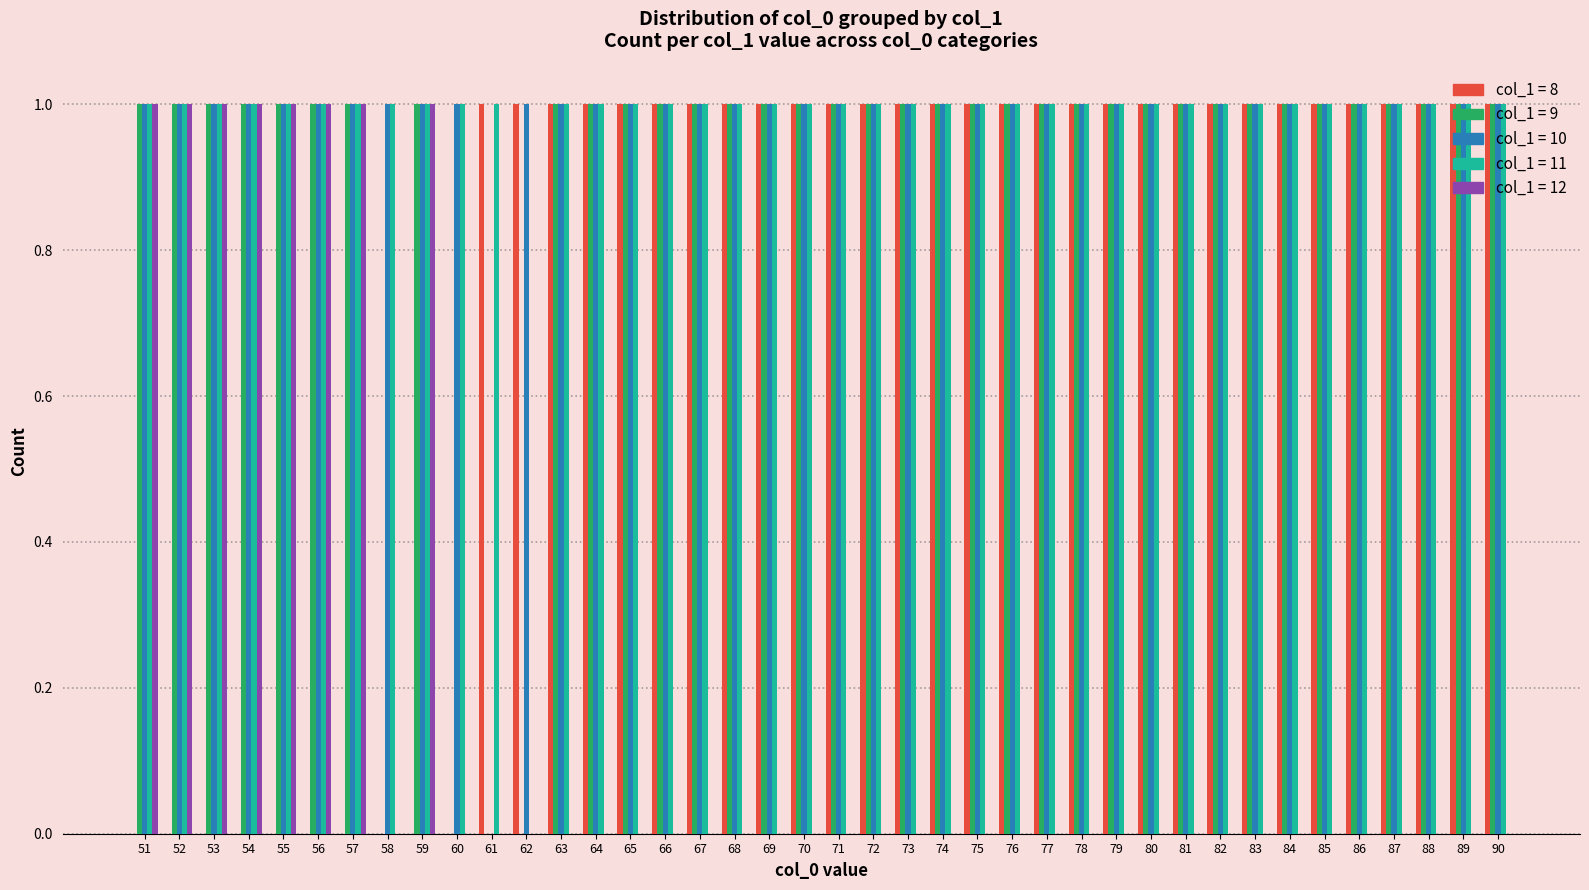

What is the total value across all series at 79?

4